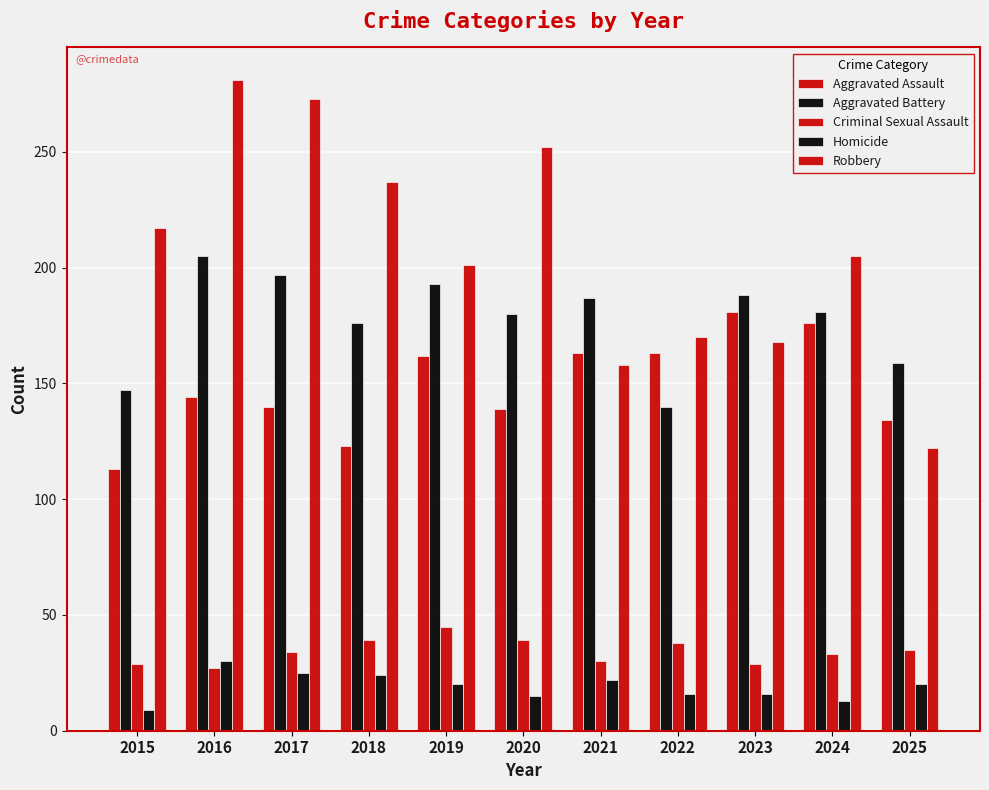

What is the total value across all series at 2024?

608